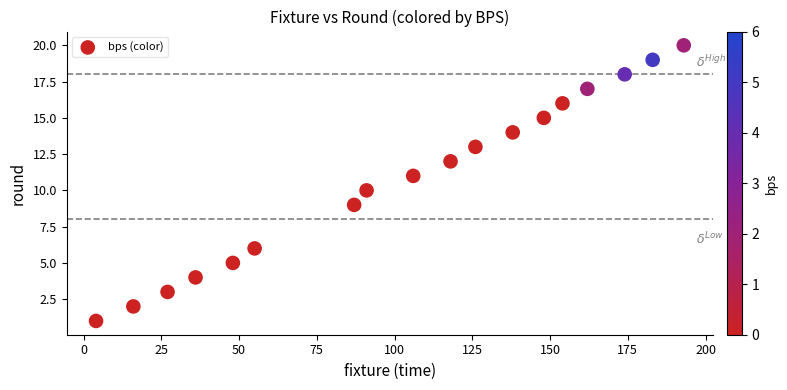

What is the range of X values (max minus min)?

189